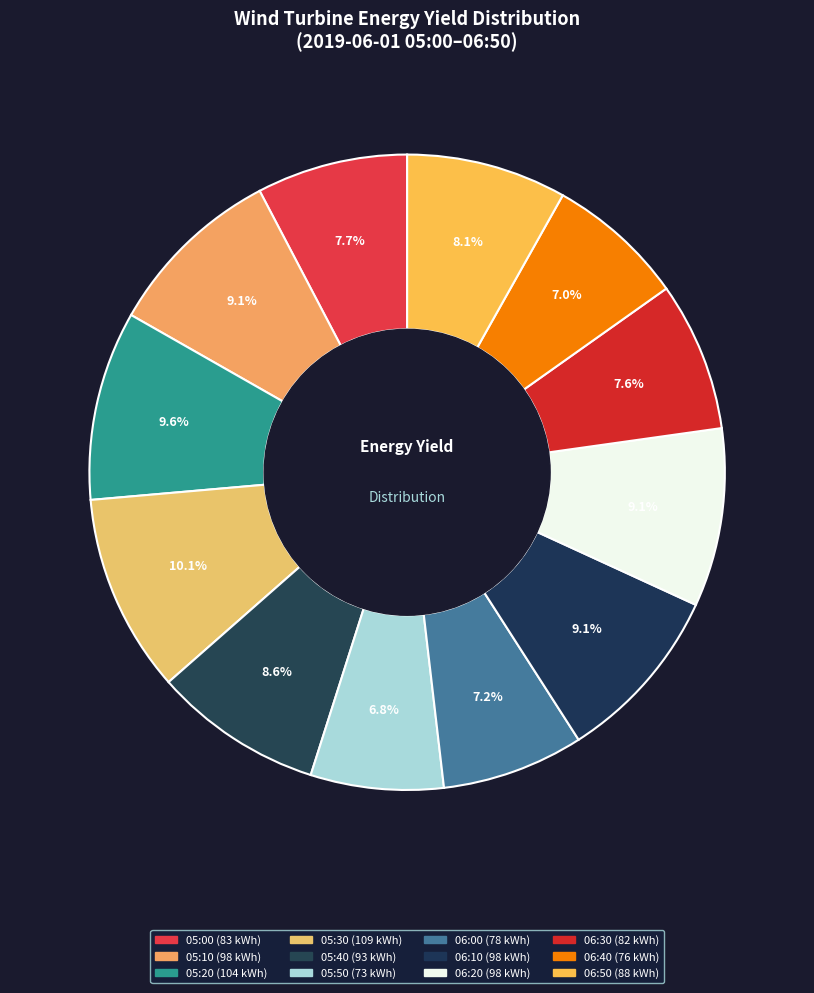

What percentage is the 06:10 slice, to the nearest percent?

9%